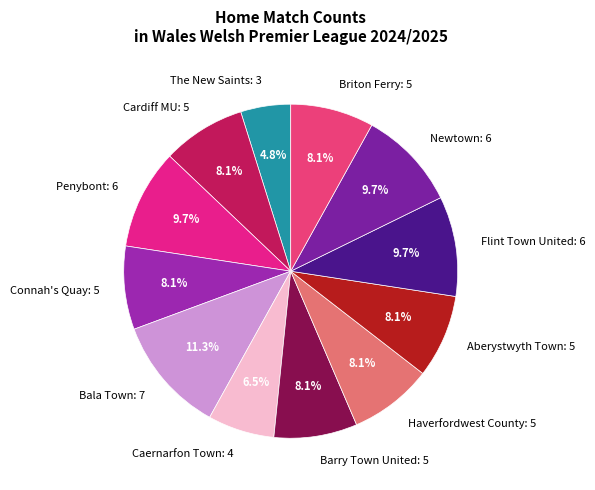

Count the number of slices in the pie.

12